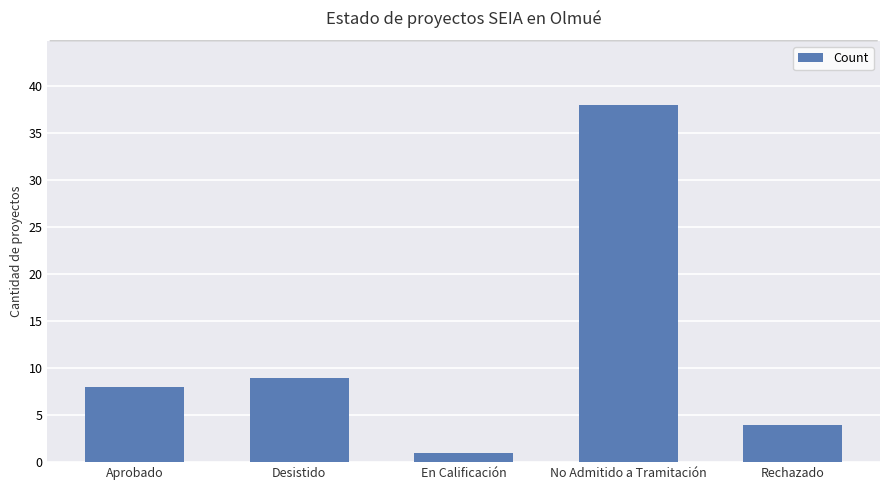

What is the difference between the values at No Admitido a Tramitación and Desistido?

29